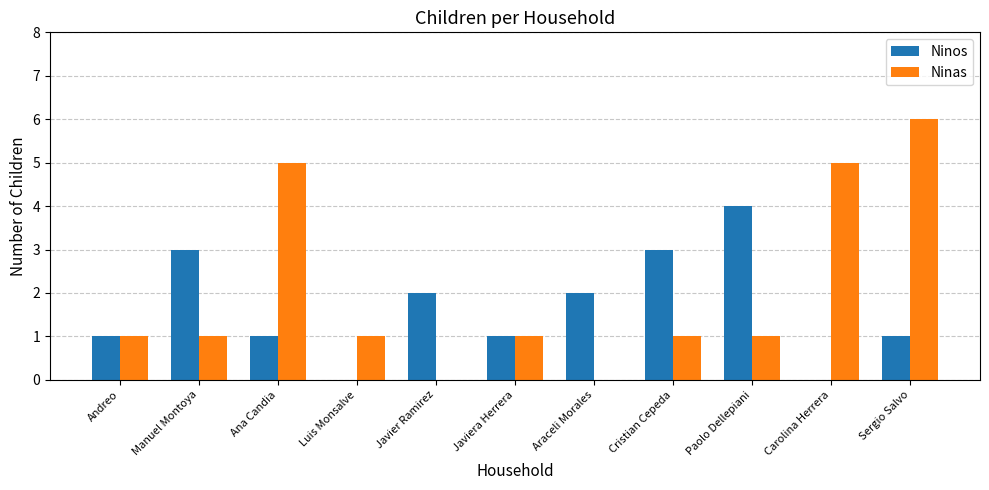

Is it true that Ninas equals 1 at Andreo?

True